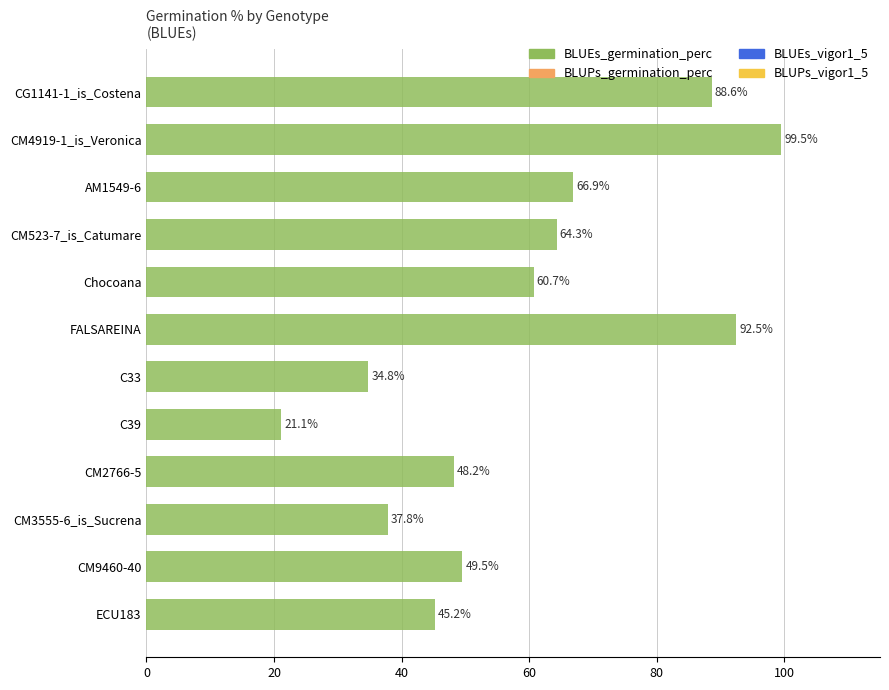

Reading top to bottom, what are all the values shown in this chart?

CG1141-1_is_Costena=88.6	CM4919-1_is_Veronica=99.5	AM1549-6=66.9	CM523-7_is_Catumare=64.3	Chocoana=60.7	FALSAREINA=92.5	C33=34.8	C39=21.1	CM2766-5=48.2	CM3555-6_is_Sucrena=37.8	CM9460-40=49.5	ECU183=45.2